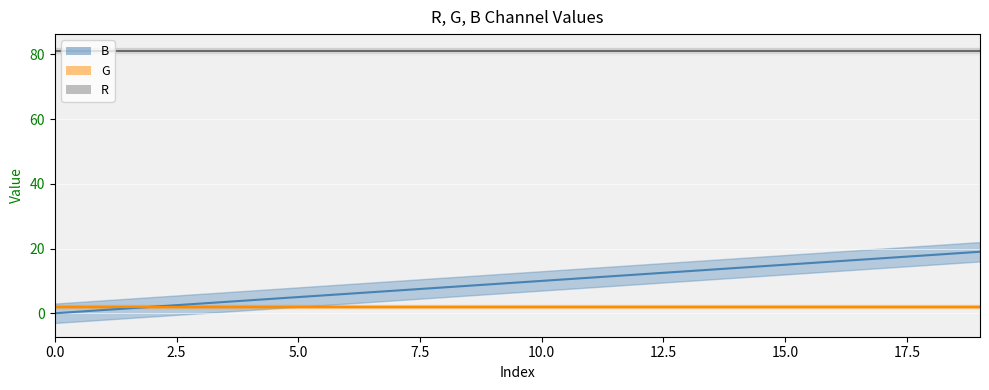

How many lines are shown in the chart?

3